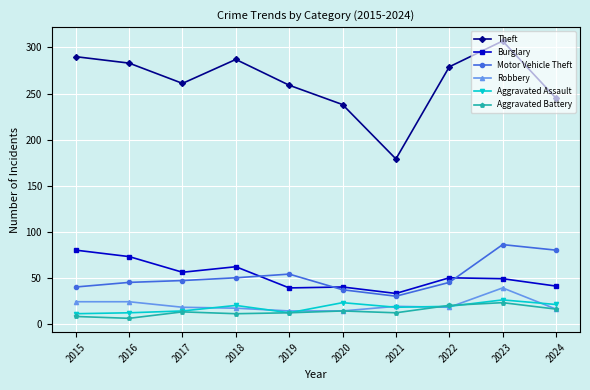

What is the value of the Motor Vehicle Theft point at the 6th from the left?

37